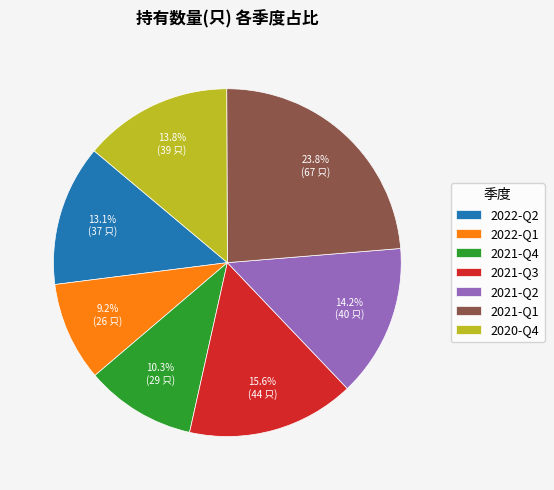

How much of the chart is everything except 2022-Q1?

90.8%